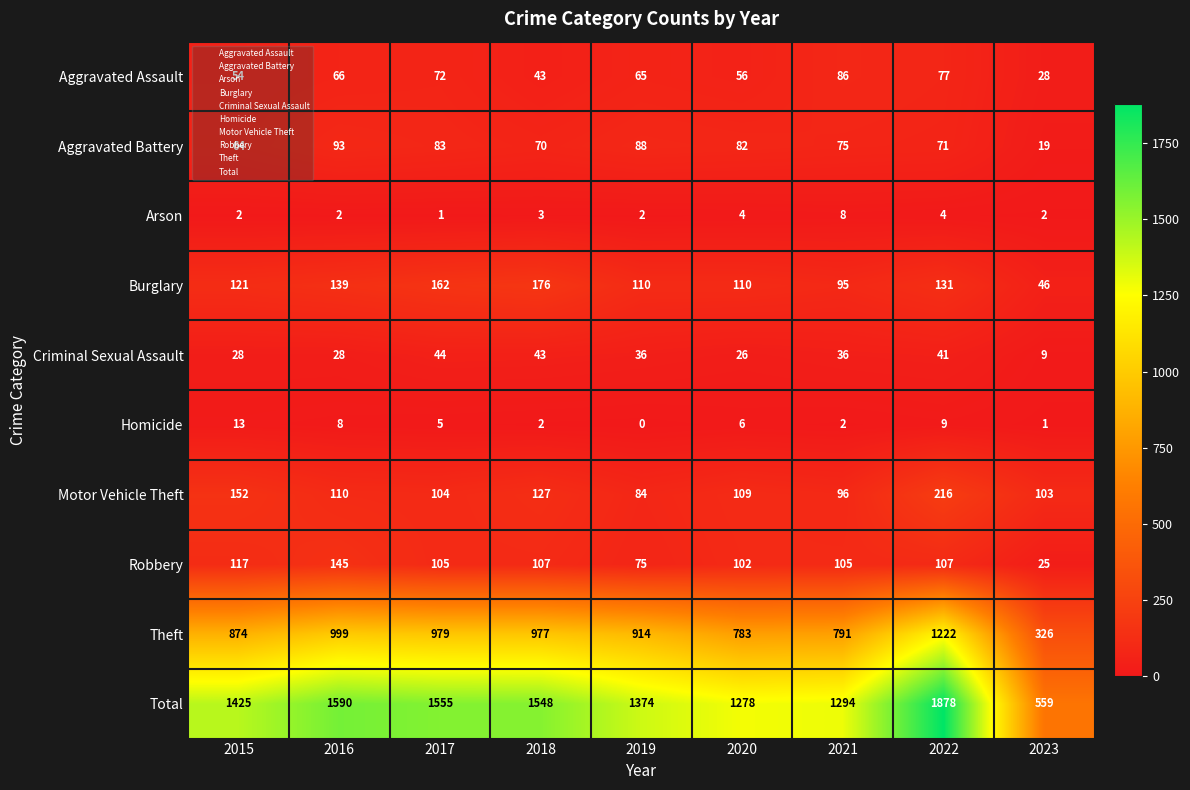

What is the difference between the maximum and second lowest values in the Aggravated Battery series?

29